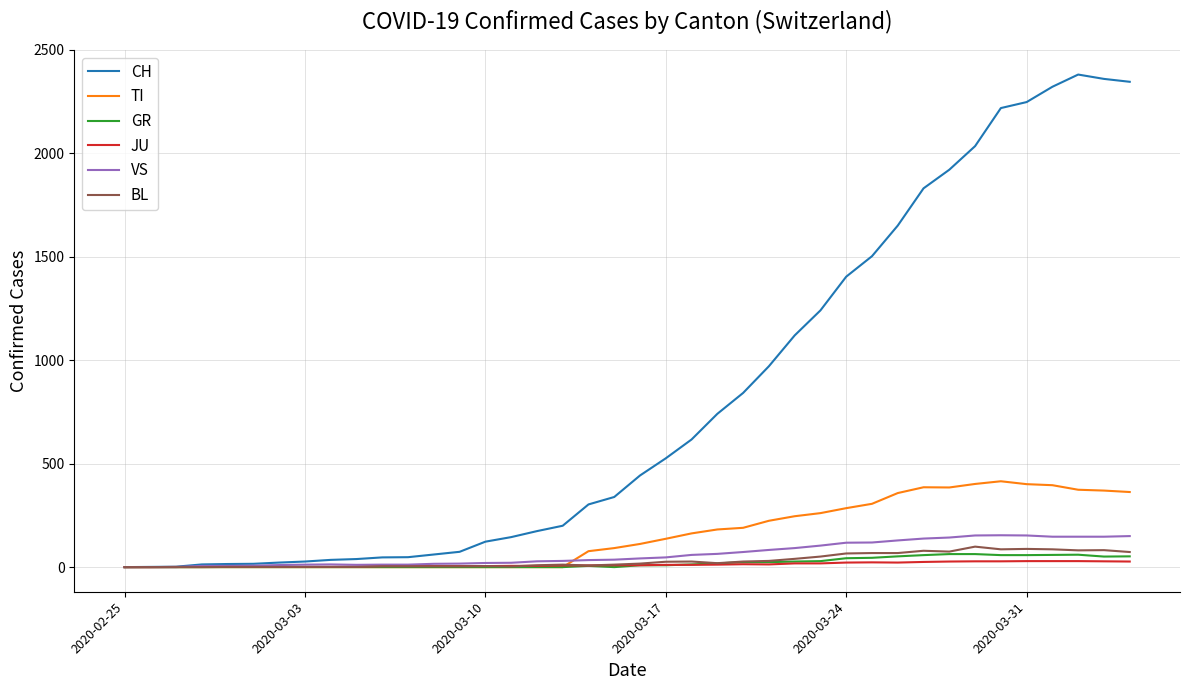

Does the chart display data point markers on the line(s)?

No